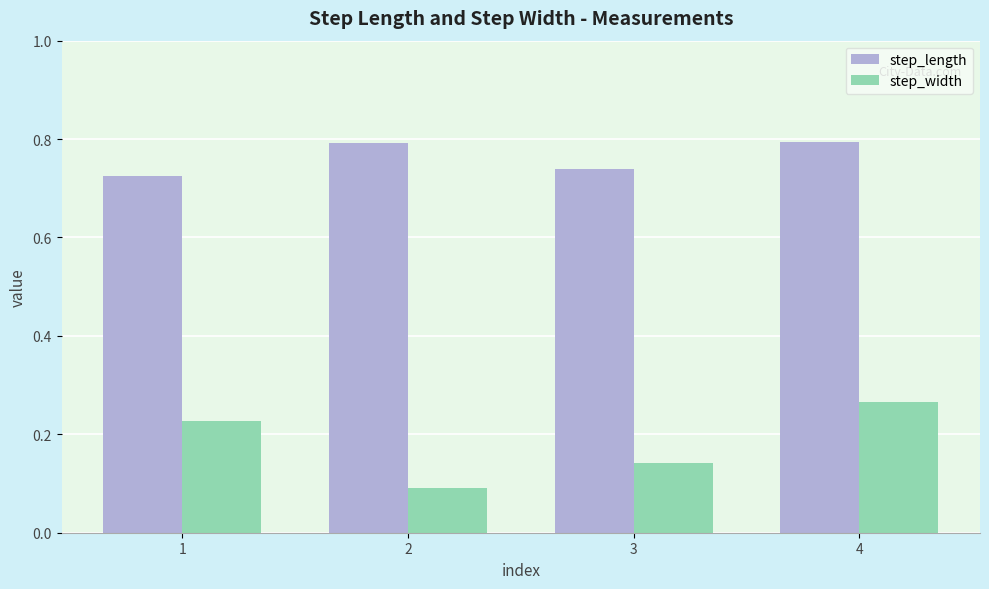

Which series has the widest spread of values?

step_width